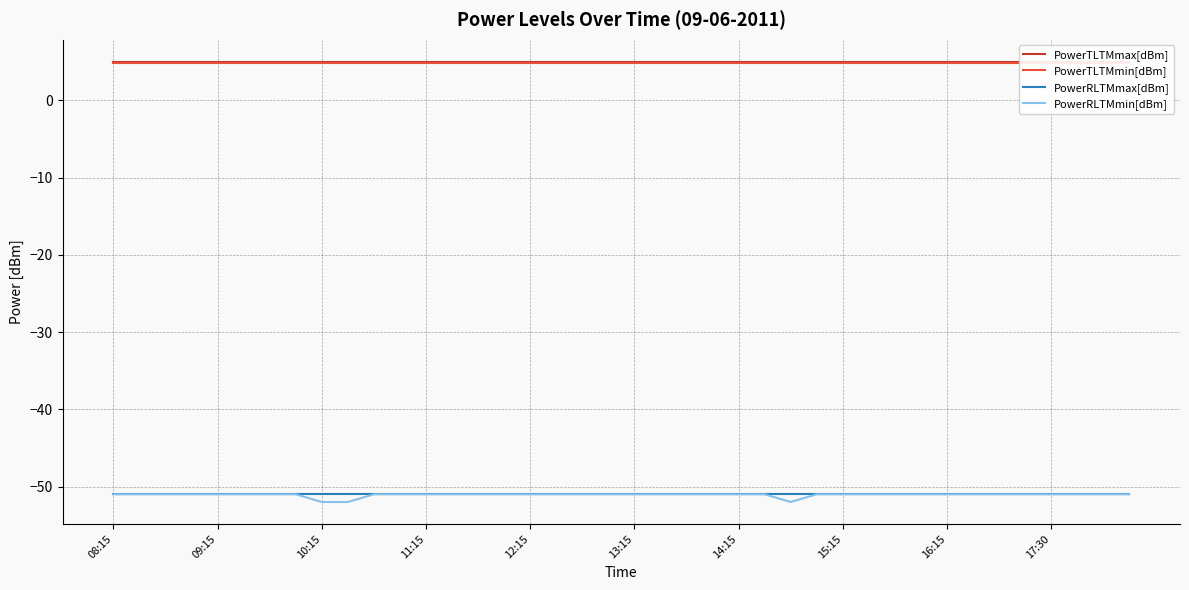

Rank the series at 11 from lowest to highest value.

PowerRLTMmax[dBm], PowerRLTMmin[dBm], PowerTLTMmin[dBm], PowerTLTMmax[dBm]